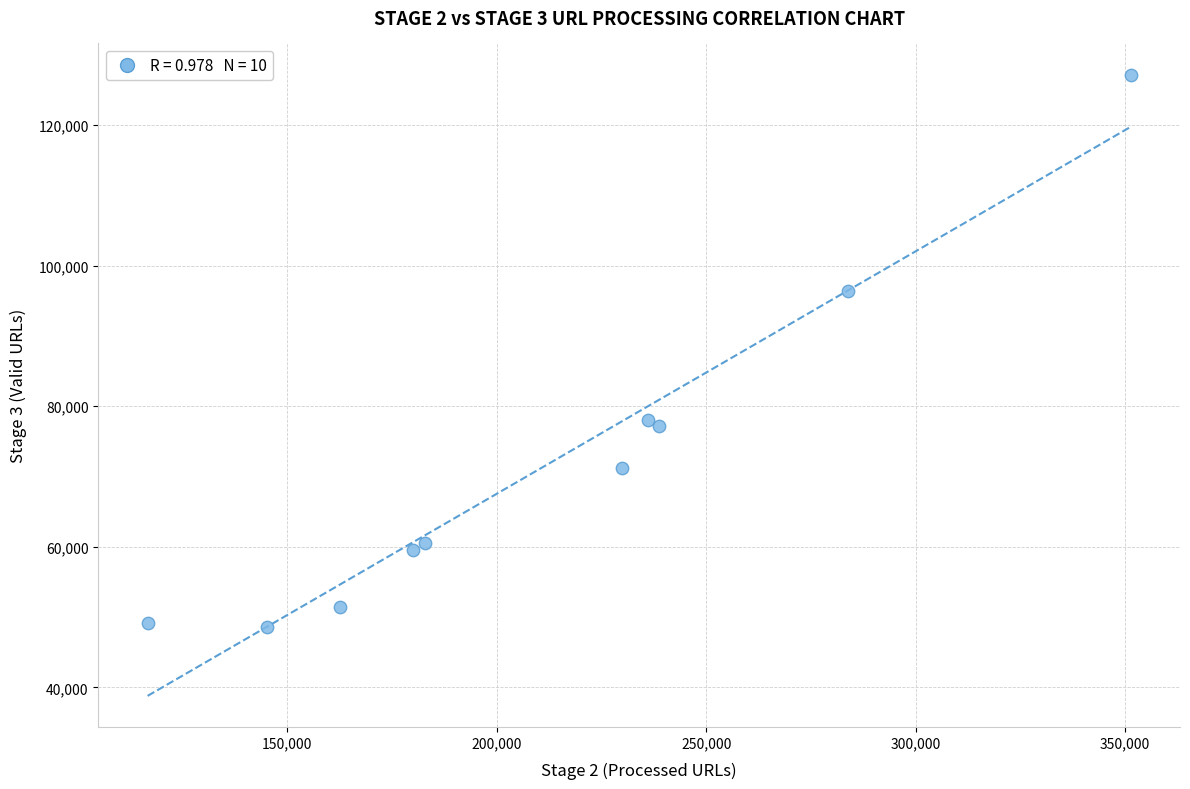

What Y value in the scatter plot is closest to 87863?

96349